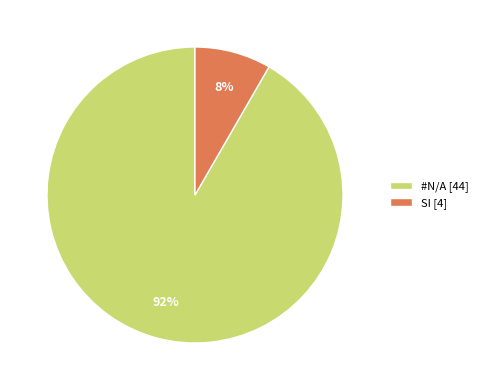

Is the sum of SI [4] and #N/A [44] greater than half?

Yes